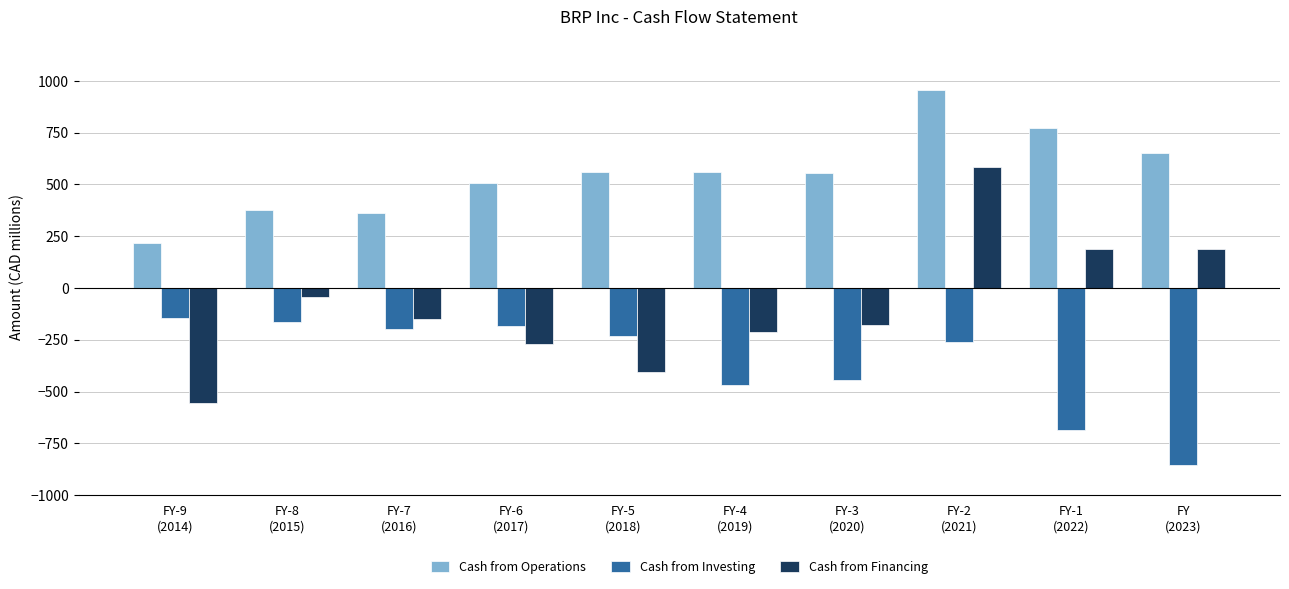

What is the sum of the Cash from Investing values at FY-1
(2022) and FY-7
(2016)?

-886.7